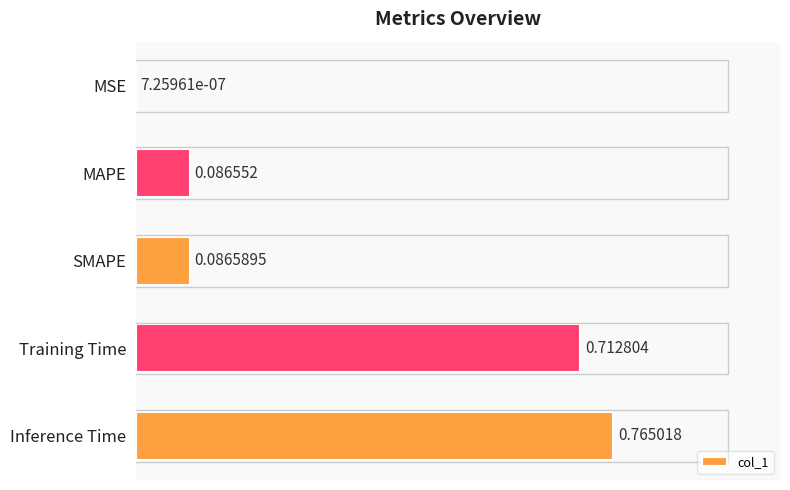

Which category has the highest value across all series?

Inference Time